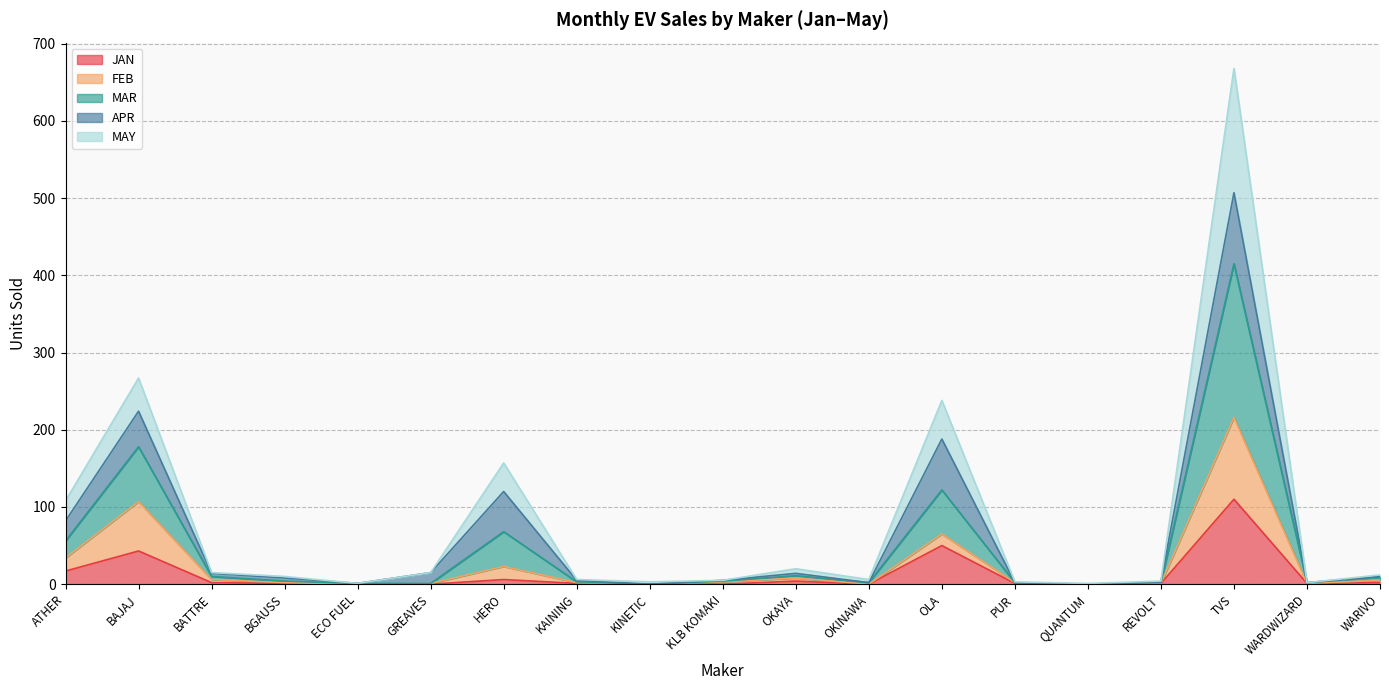

At which label does MAR first exceed 10?

ATHER